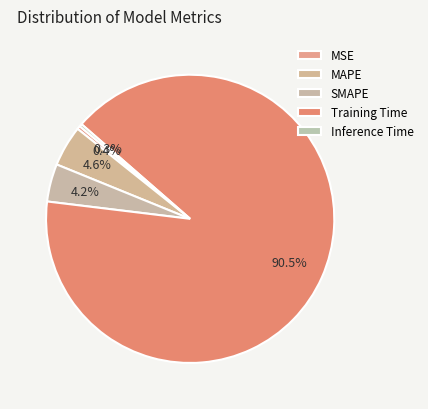

How much of the chart is everything except SMAPE?

95.8%